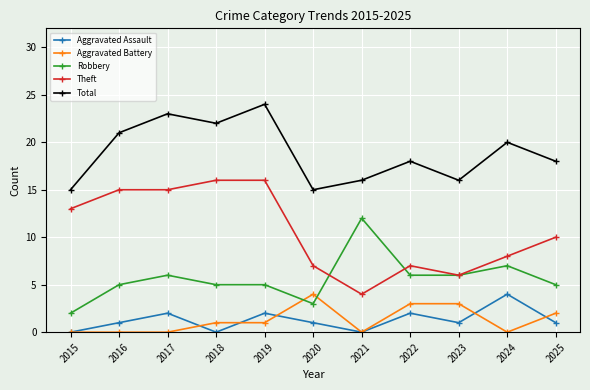

True or false: Aggravated Assault has more than 0 interior local peaks.

True